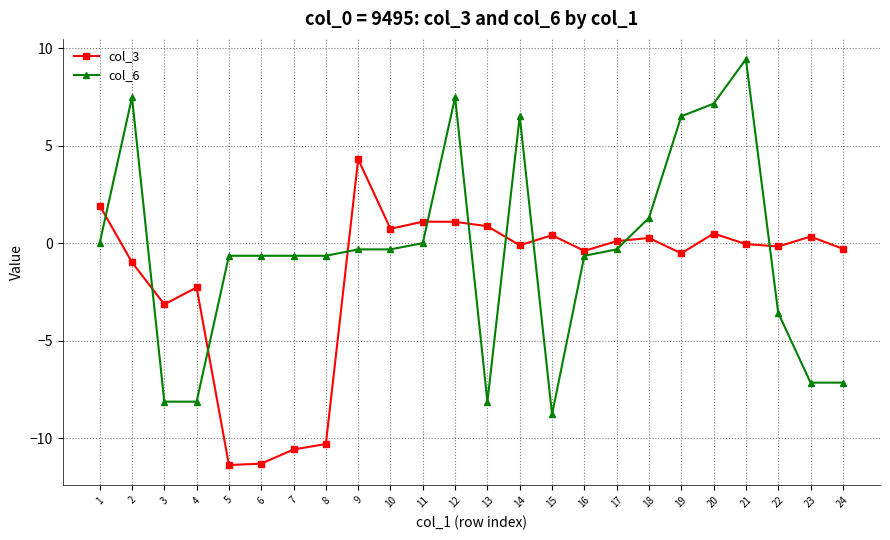

What is the difference between the col_3 values at 8 and 10?

11.0